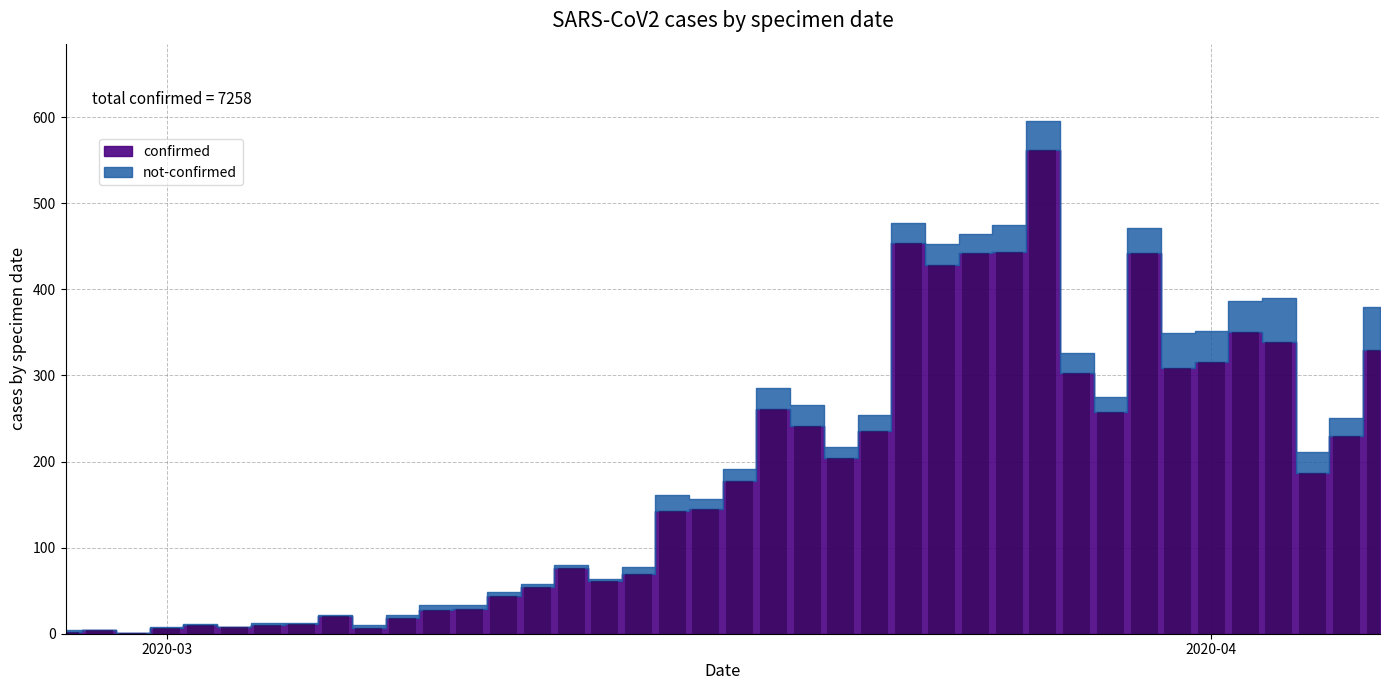

Are the bars grouped side by side (vs. stacked)?

No